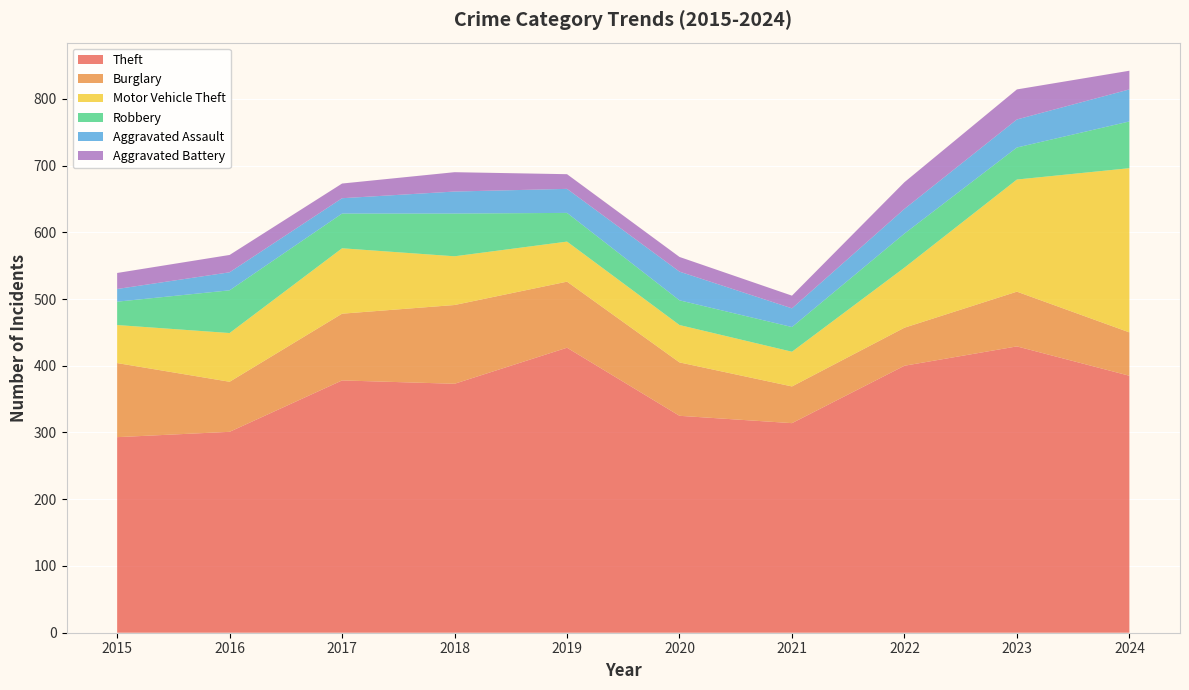

Reading left to right, list all the values displayed in this chart.

Theft: 293	301	378	373	427	325	314	400	429	385
Burglary: 111	75	100	118	99	80	55	57	82	65
Motor Vehicle Theft: 57	73	98	73	60	56	52	90	168	246
Robbery: 35	64	52	64	43	37	37	51	48	70
Aggravated Assault: 19	27	23	33	36	43	28	37	42	48
Aggravated Battery: 24	26	22	29	22	22	19	40	45	28